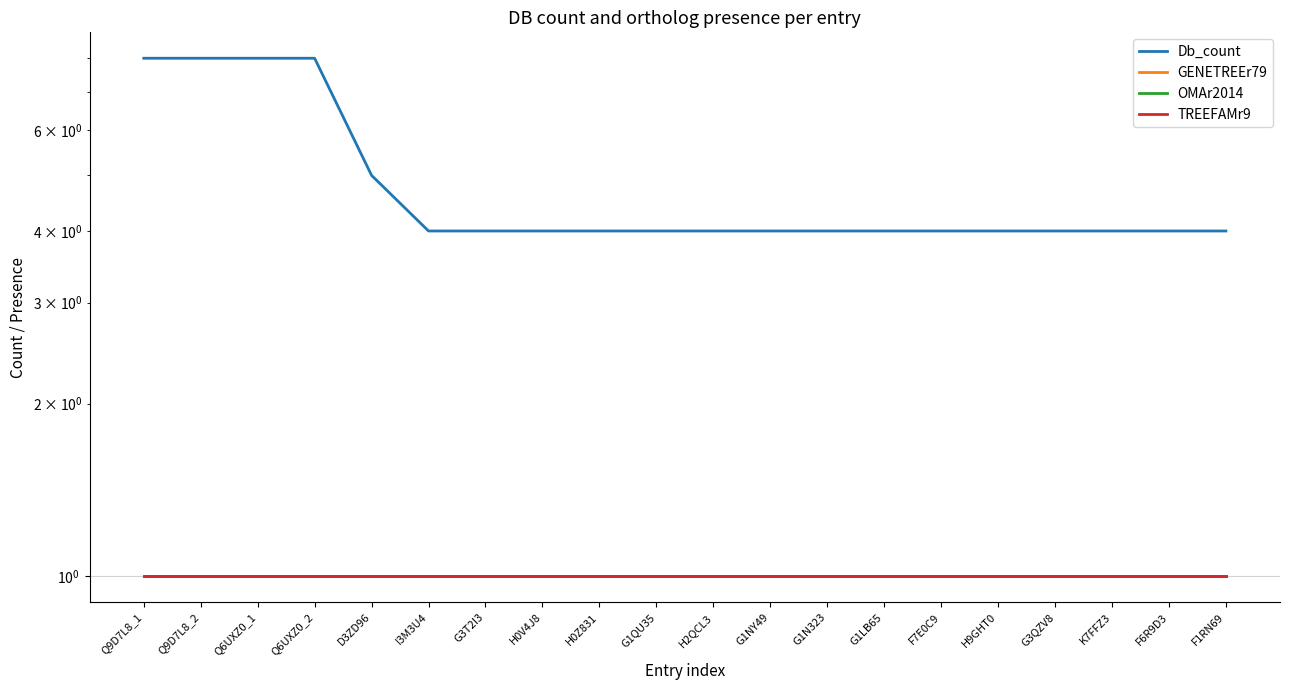

Between F6R9D3 and K7FFZ3, which is larger?

F6R9D3